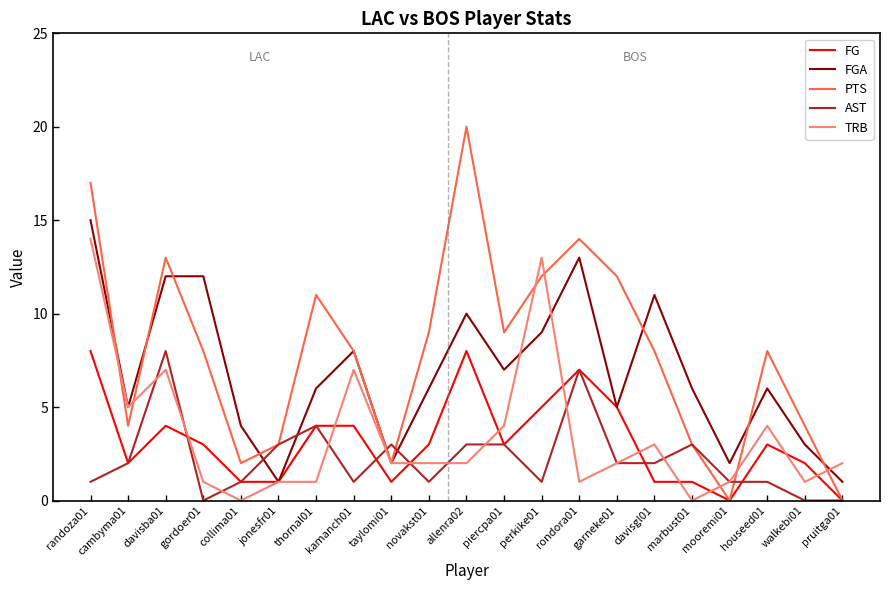

What is the difference between the maximum and second lowest values in the PTS series?

20